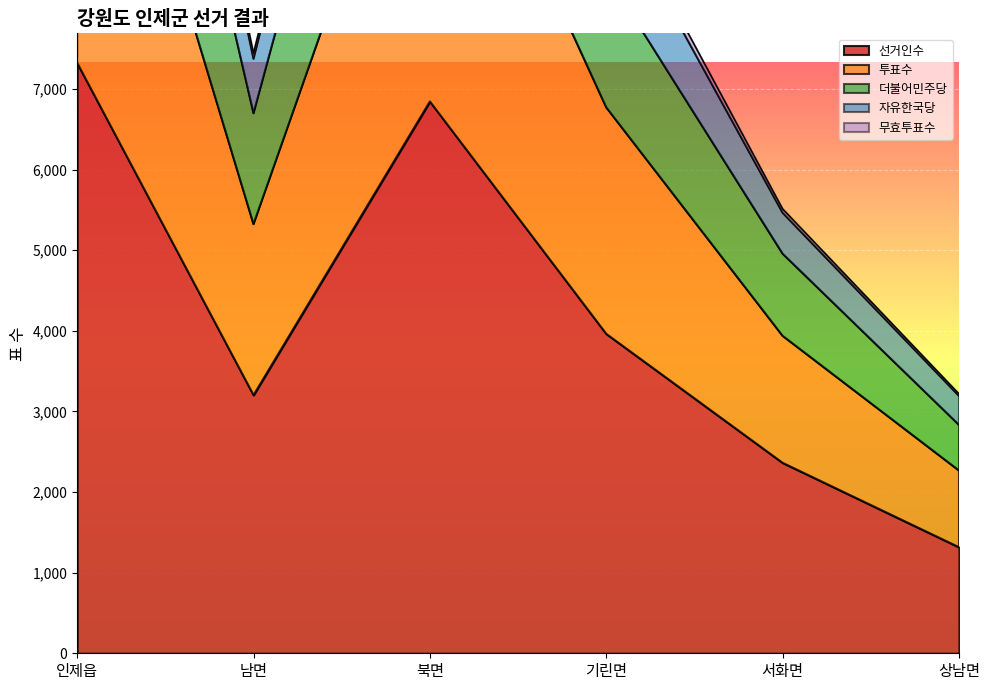

Is it true that 투표수 equals 17829 at 인제읍?

True